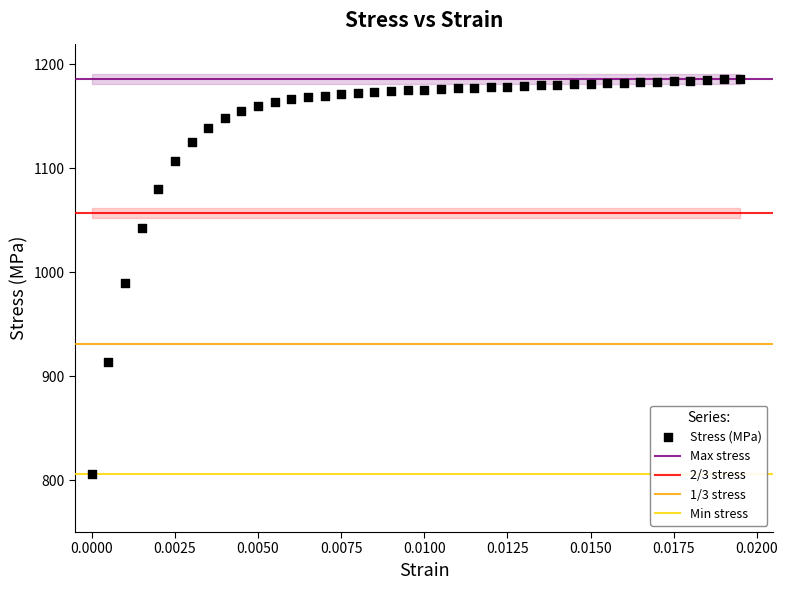

What Y value in the scatter plot is closest to 996?

989.7